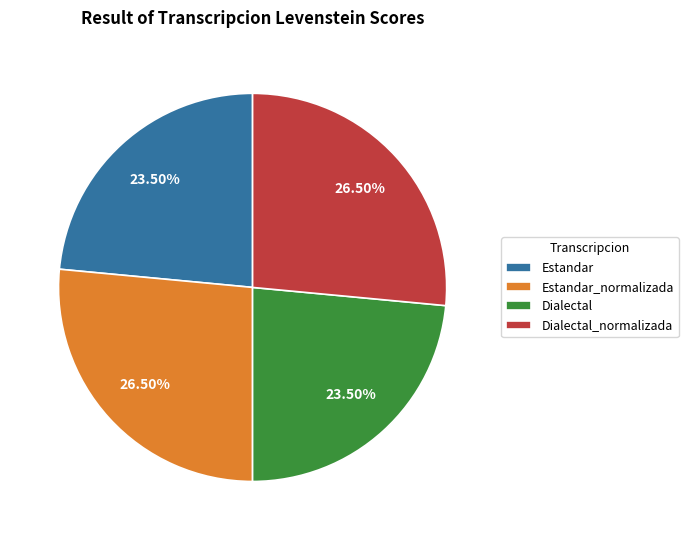

To the nearest percent, what is the difference between the largest and smallest slice percentages?

3%